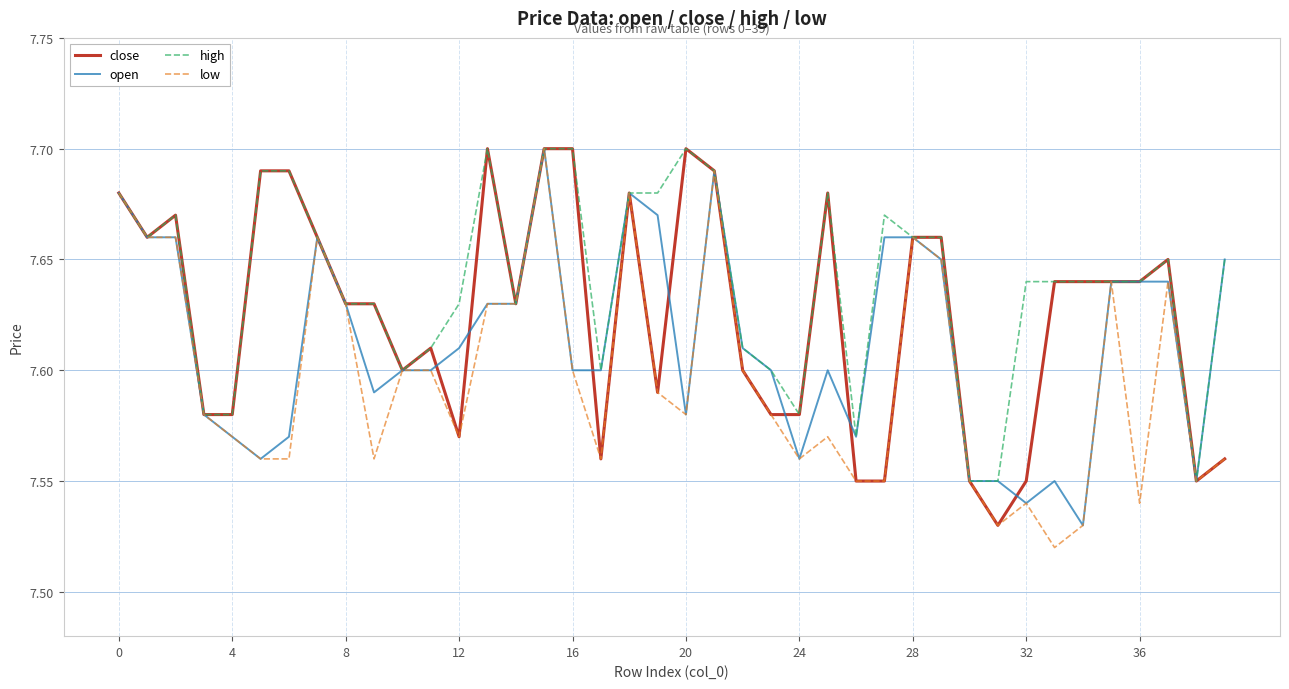

Which series has the largest total across all categories?

high